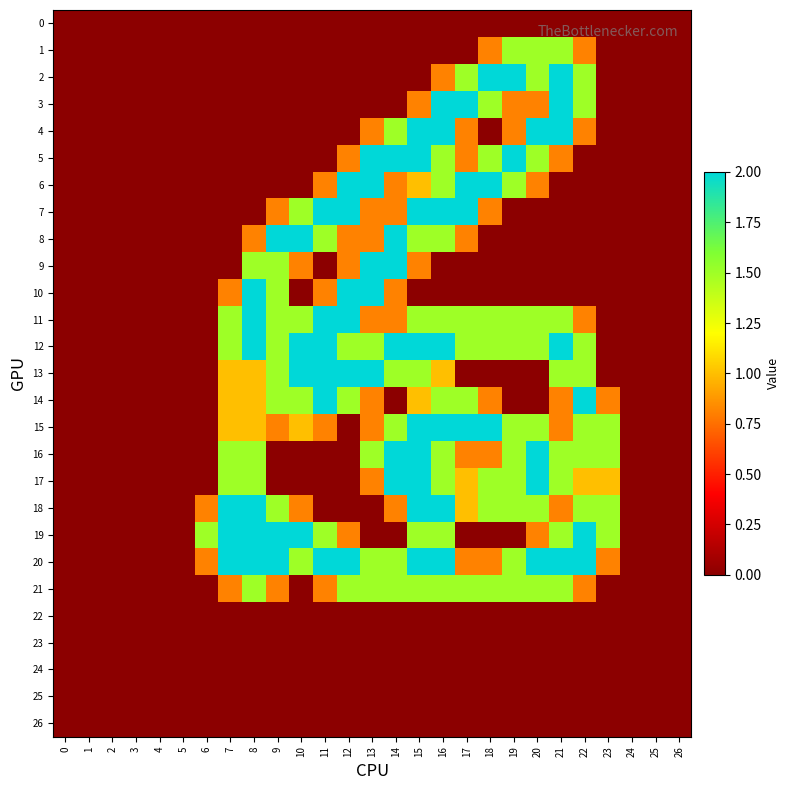

List the series in order of their peak value, highest first.

2, 3, 4, 5, 6, 7, 8, 9, 10, 11, 12, 13, 14, 15, 16, 17, 18, 19, 20, 1, 21, 0, 22, 23, 24, 25, 26